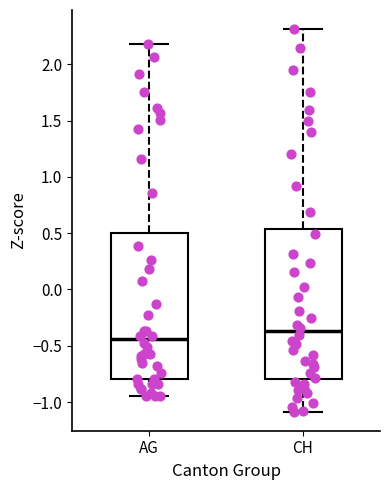

Reading left to right, read every box against the y-axis: the position of its median line, the range the box covers, and the ends of its whiskers. The values are not printed on the chart, so give them approximately, as read against the axis.

AG: median -0.45, box -0.80 to 0.50, whiskers -0.95 to 2.20
CH: median -0.35, box -0.80 to 0.55, whiskers -1.10 to 2.30